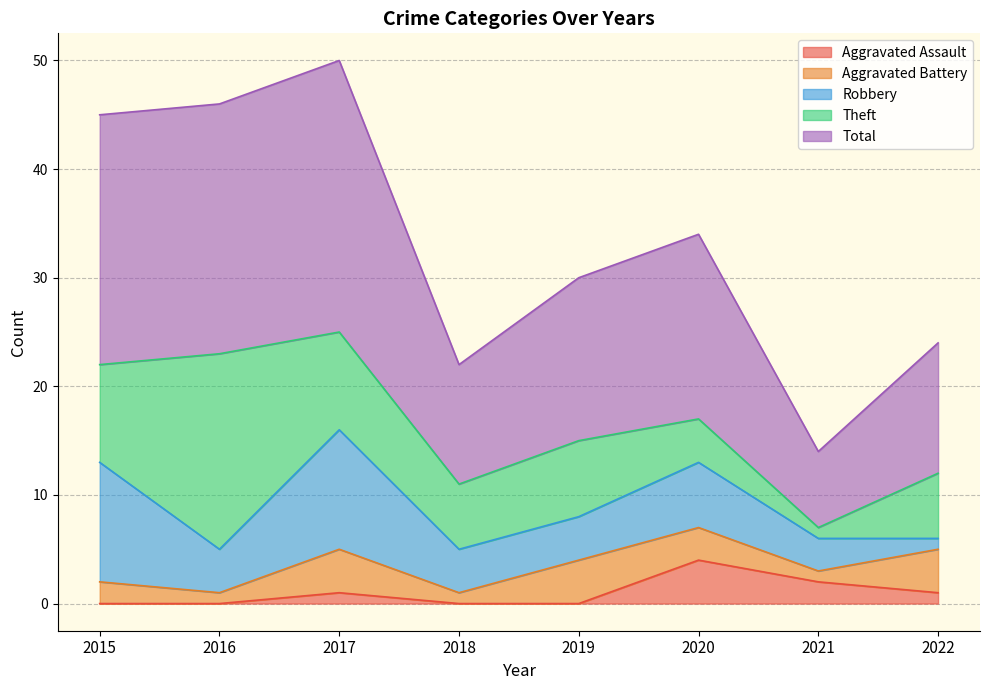

Between 2022 and 2018, which is larger?

2022